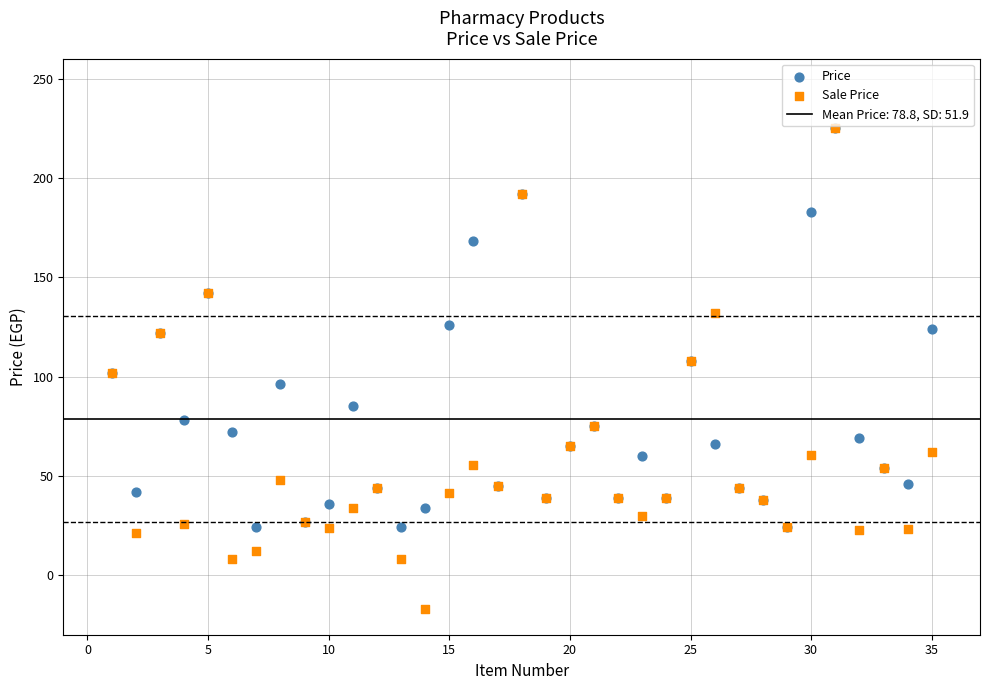

Which series has the largest Y range (max minus min)?

Sale Price